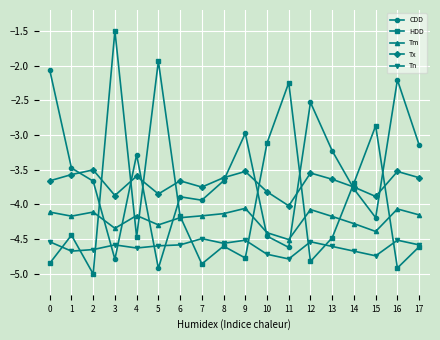

Is it true that Tx equals -5.1 at 1?

False